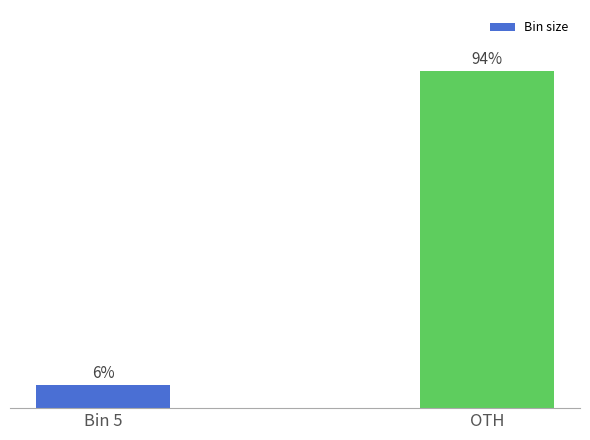

What is the label of the 2nd bar from the left?

OTH